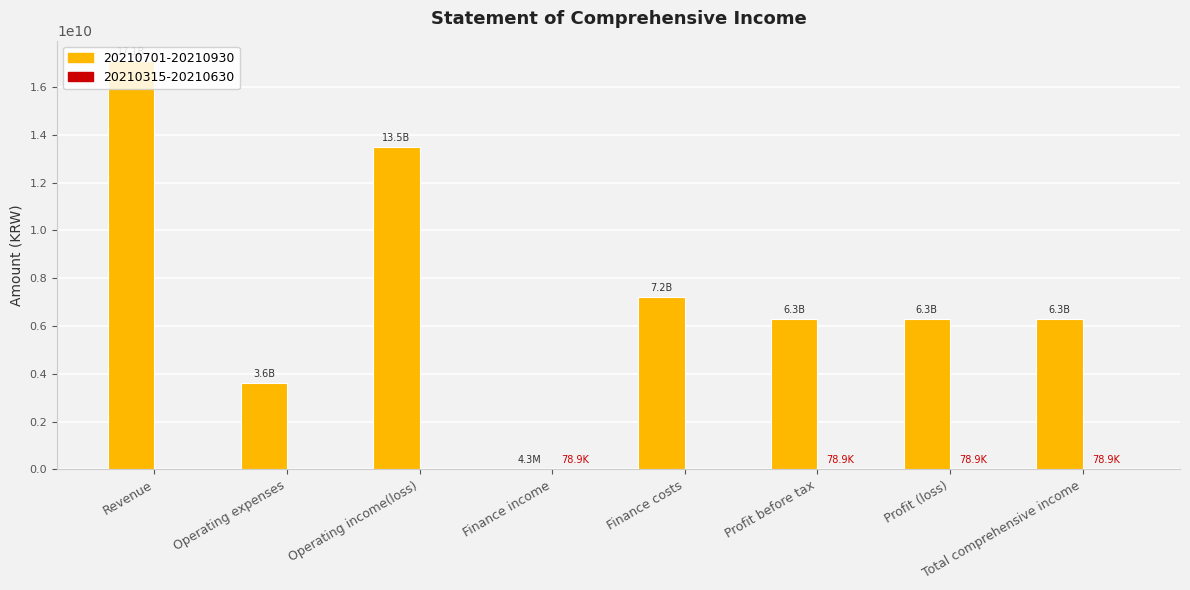

True or false: 20210701-20210930 has a value of 13487410476 at Operating income(loss).

True